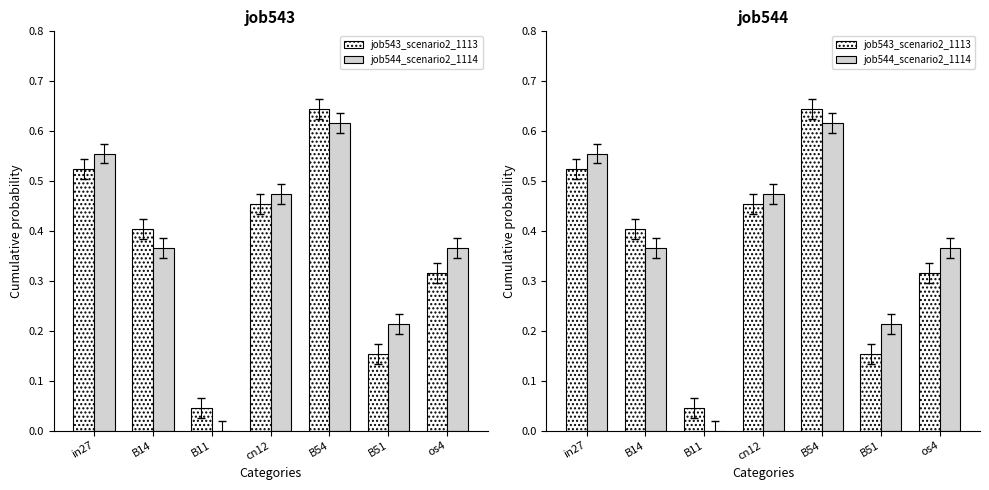

How many data points in job544_scenario2_1114 are above 0?

6